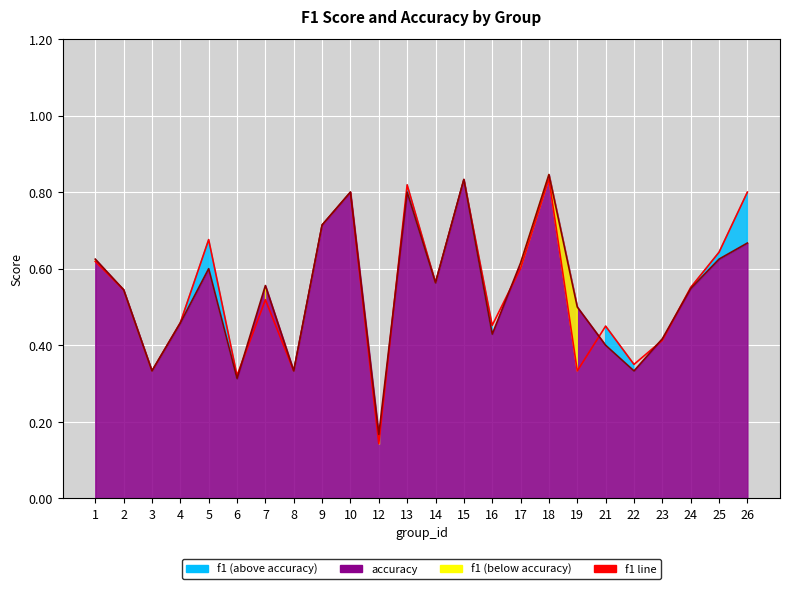

After their last crossing, which series has the higher values: f1 line or accuracy line?

f1 line